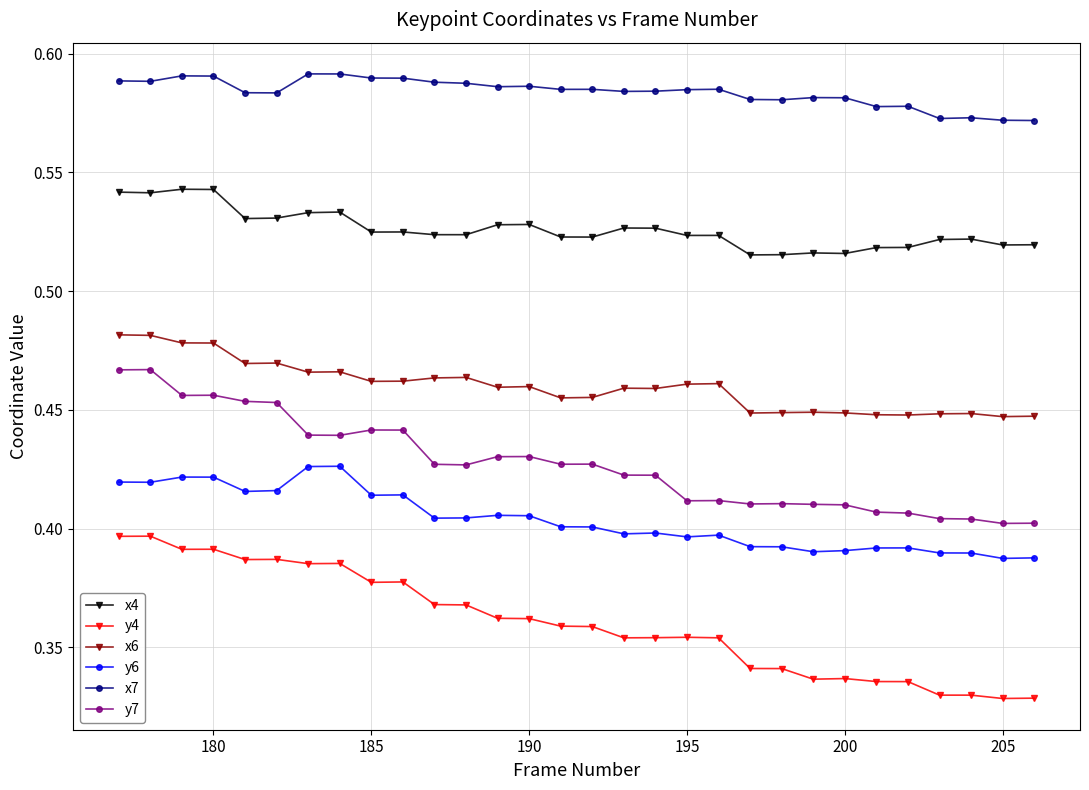

Rank the series by their maximum value, from highest to lowest.

x7, x4, x6, y7, y6, y4